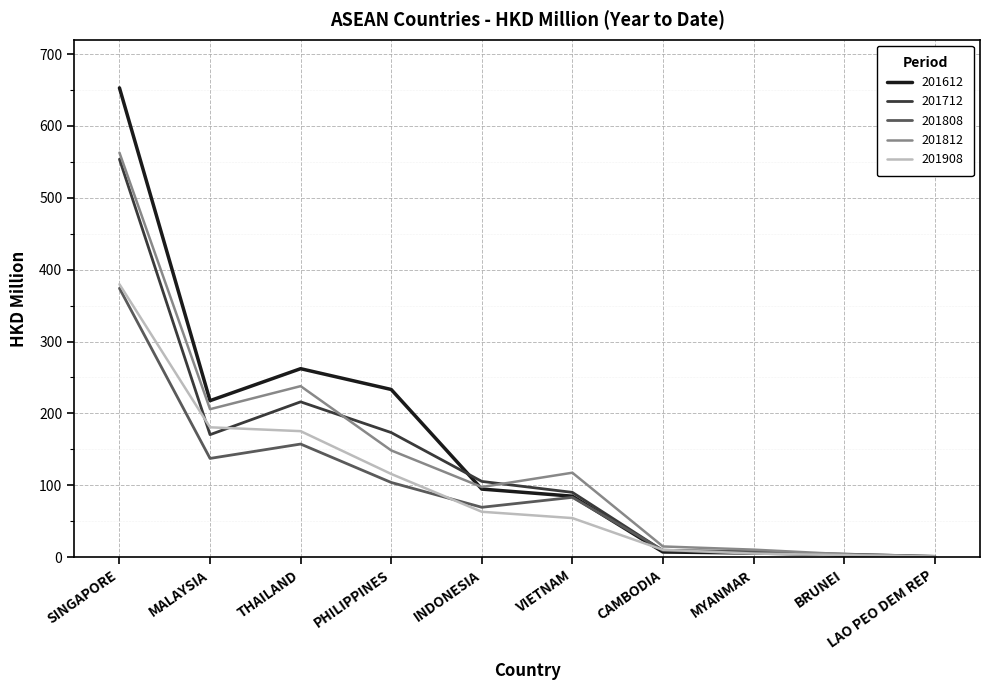

What is the total value across all series at MALAYSIA?

911.7